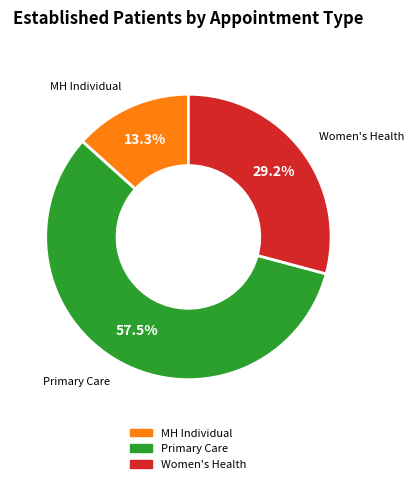

How many slices are in this pie chart?

3